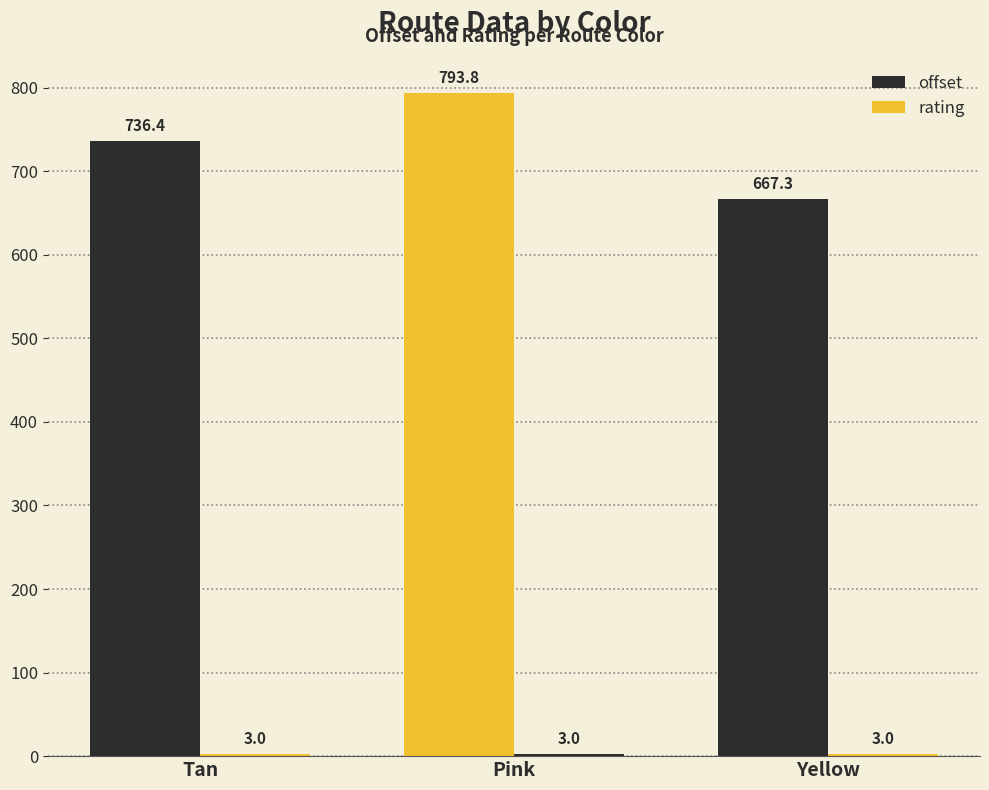

How many data points does each series have?

3